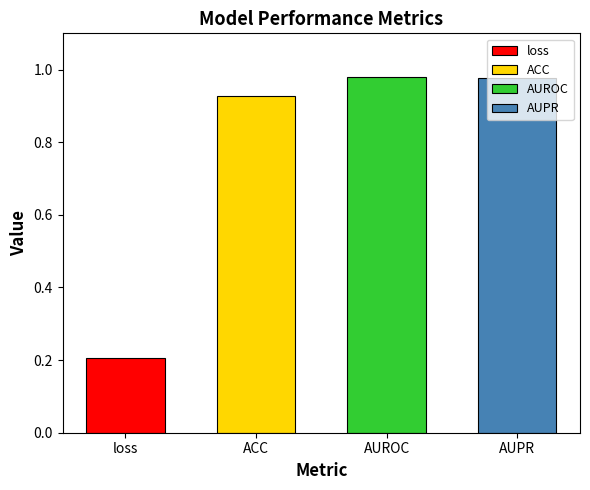

The value at loss is 0.3. True or false?

False